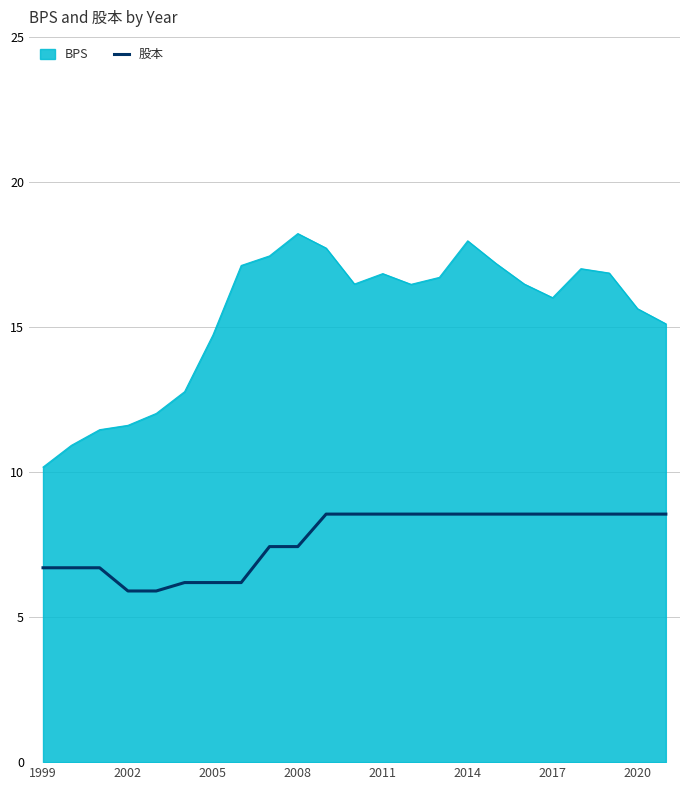

Does the chart have visible grid lines?

Yes